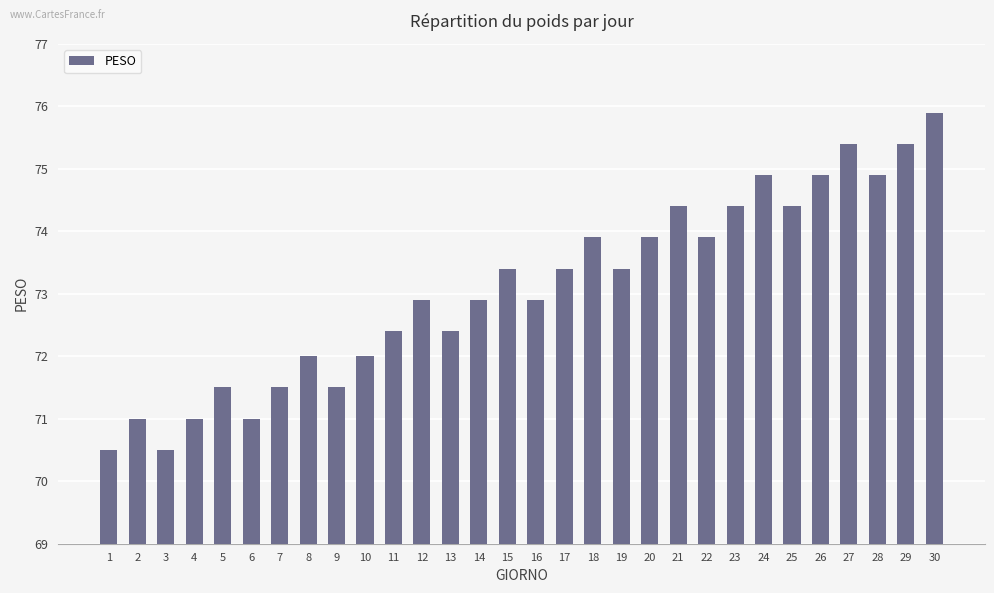

Reading left to right, extract all data points from this chart.

1=70.5	2=71.0	3=70.5	4=71.0	5=71.5	6=71.0	7=71.5	8=72.0	9=71.5	10=72.0	11=72.4	12=72.9	13=72.4	14=72.9	15=73.4	16=72.9	17=73.4	18=73.9	19=73.4	20=73.9	21=74.4	22=73.9	23=74.4	24=74.9	25=74.4	26=74.9	27=75.4	28=74.9	29=75.4	30=75.9